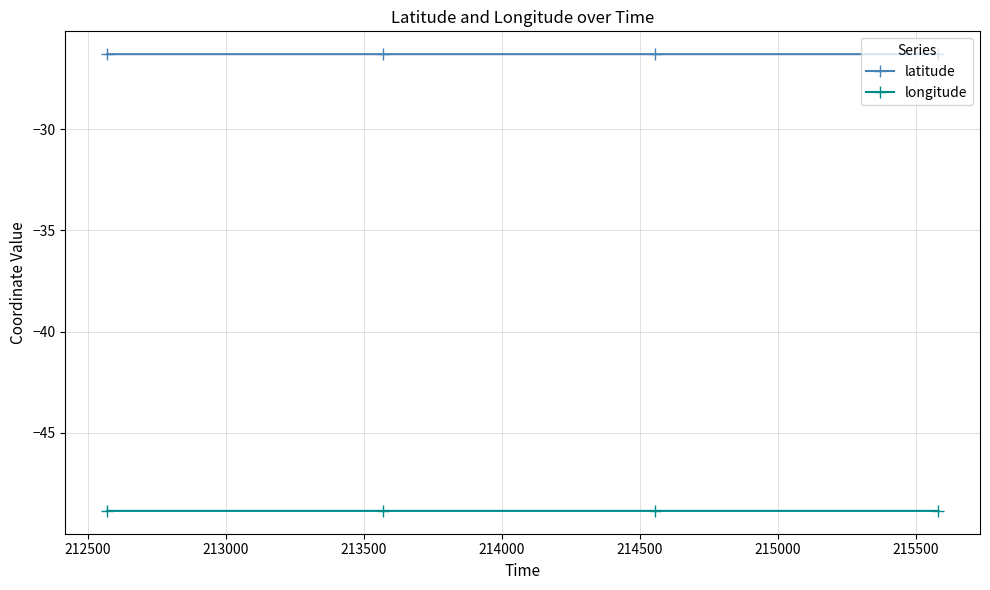

In latitude, how many points are higher than both neighbors (excluding endpoints)?

1